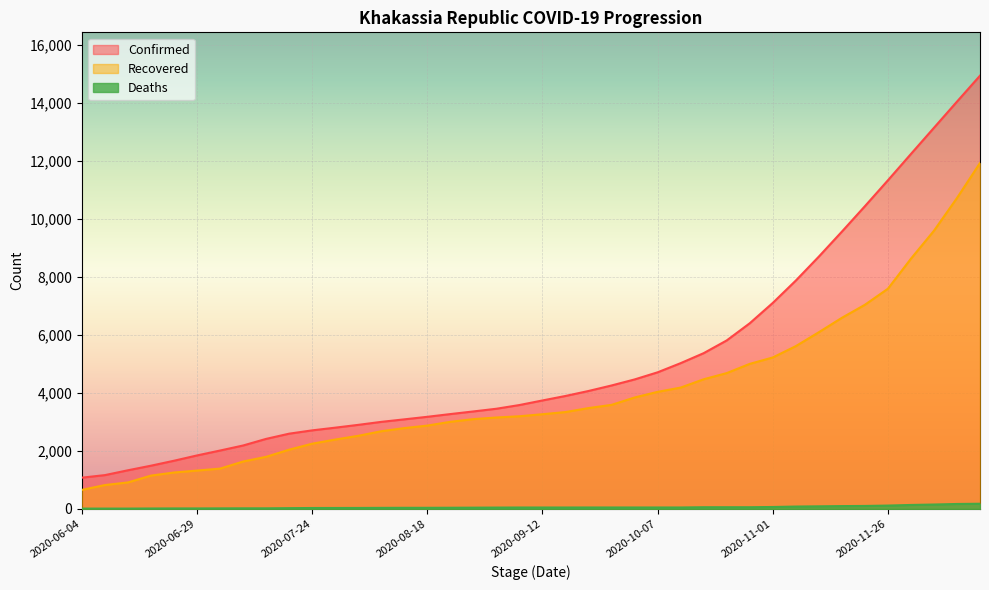

True or false: Confirmed has more than 2 points higher than both neighbors.

False